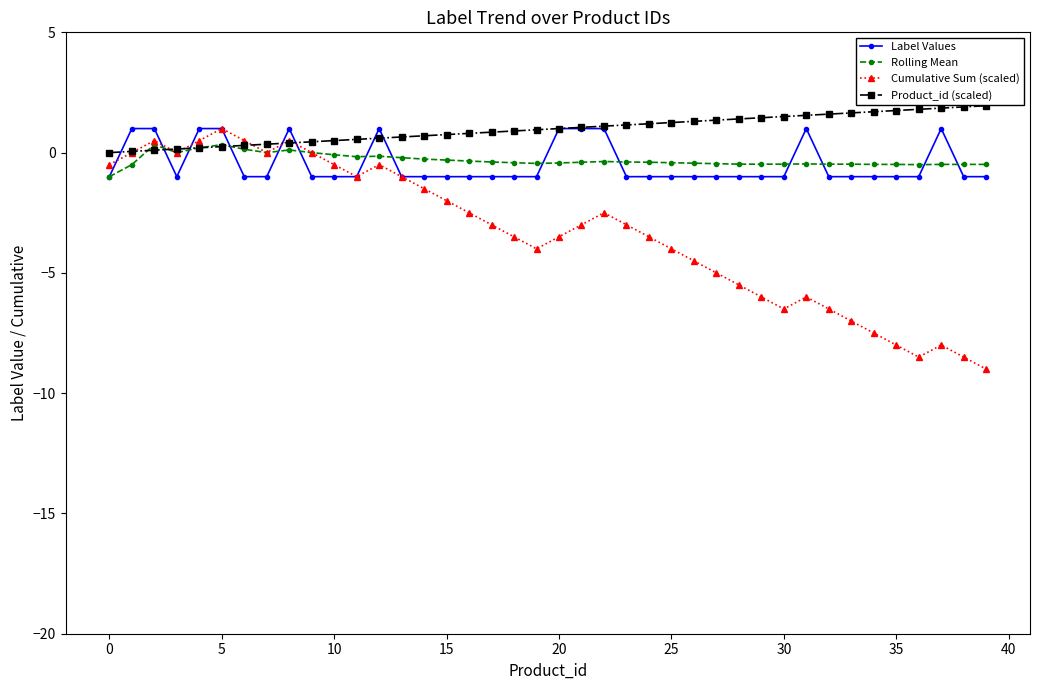

Which series has the largest total across all categories?

Product_id (scaled)